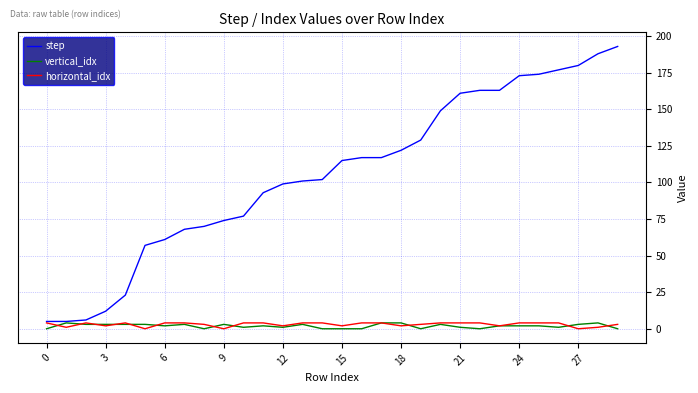

Which series has the widest spread of values?

step